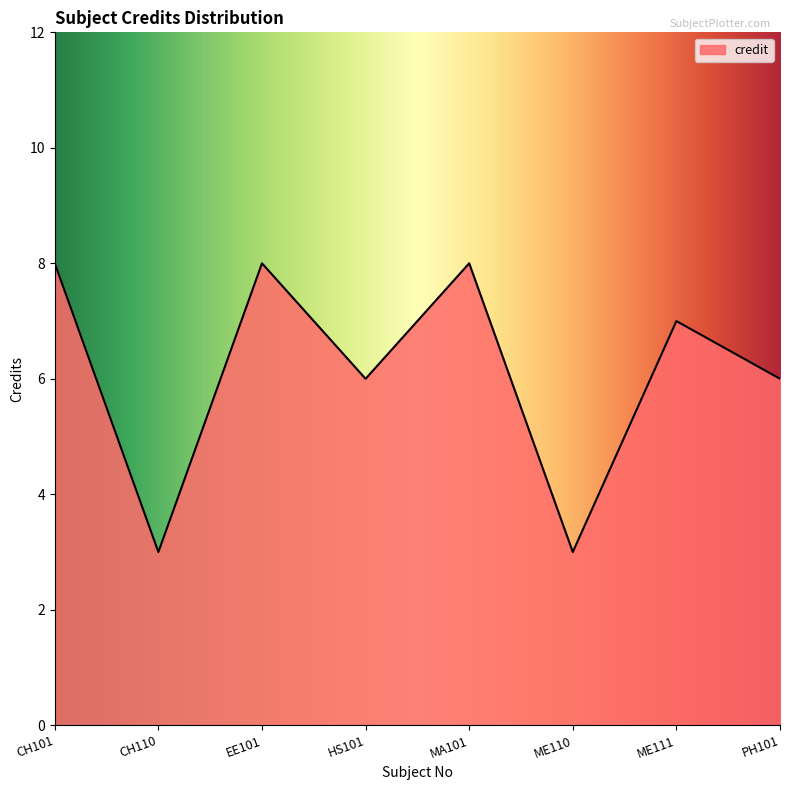

Count the values in the range 6 to 8.

6